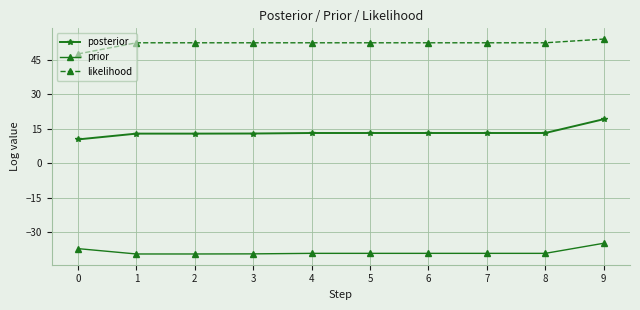

What is the lowest value of the prior series?

-39.6